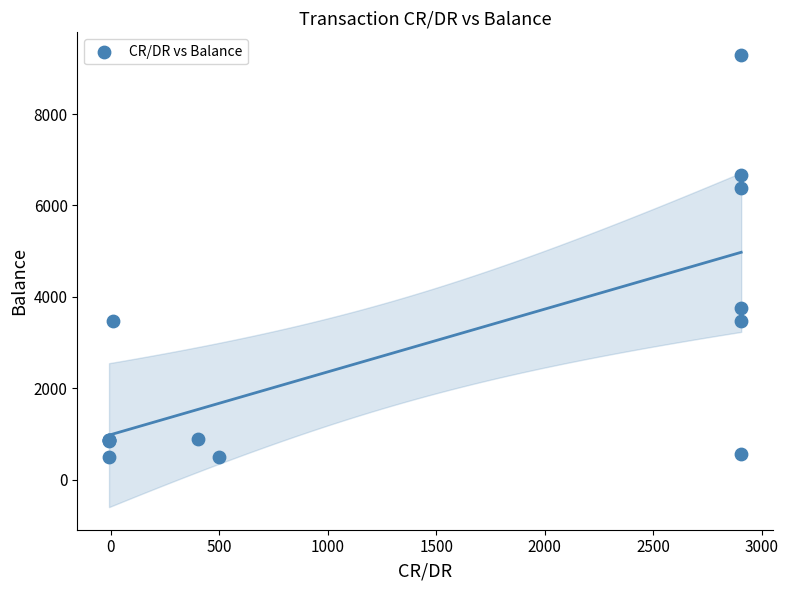

What Y value in the scatter plot is closest to 4891?

3762.9